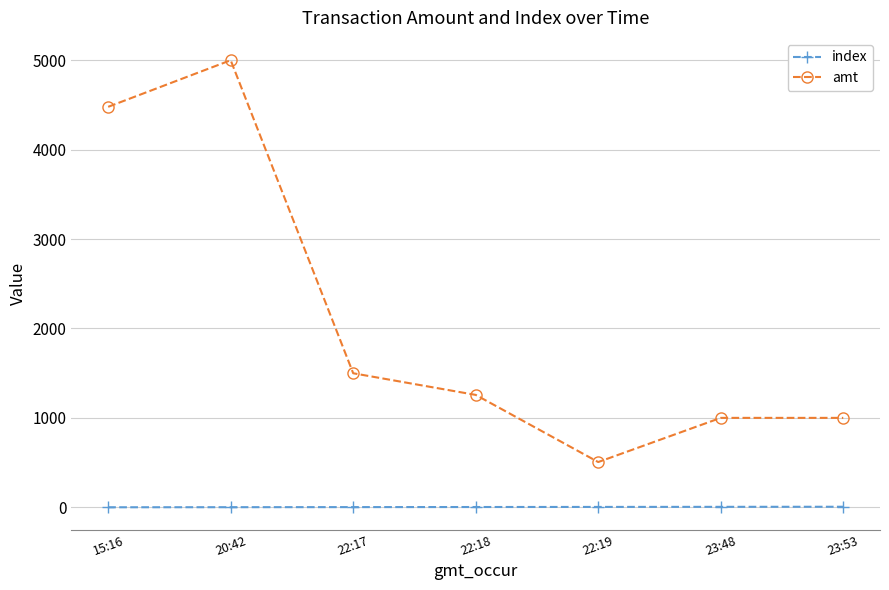

How many series are shown in this chart?

2